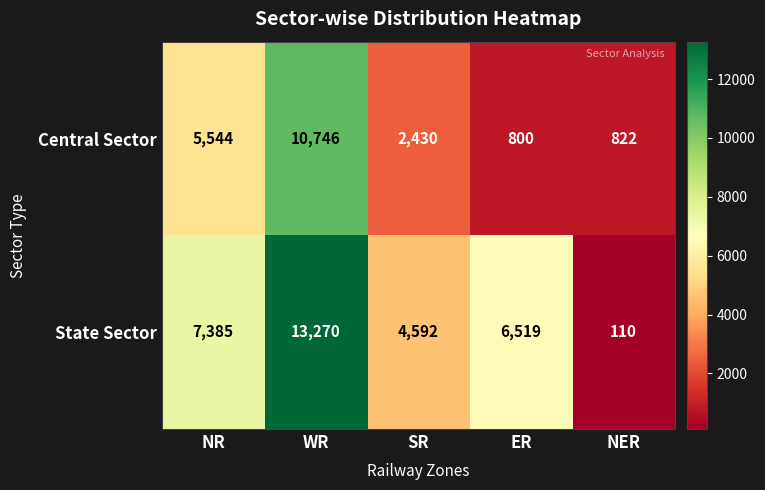

What is the difference between the maximum and minimum values in the Central Sector series?

9946